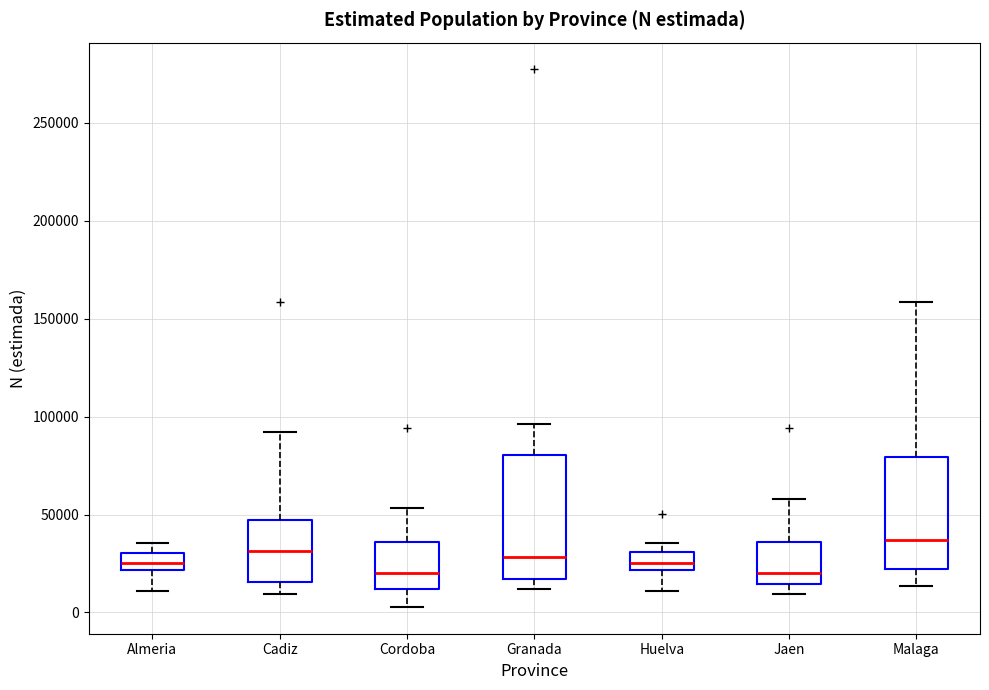

Reading left to right, read every box against the y-axis: the position of its median line, the range the box covers, and the ends of its whiskers. The values are not printed on the chart, so give them approximately, as read against the axis.

Almeria: median 25000, box 20000 to 30000, whiskers 10000 to 35000
Cadiz: median 30000, box 15000 to 45000, whiskers 10000 to 90000
Cordoba: median 20000, box 10000 to 35000, whiskers 5000 to 55000
Granada: median 30000, box 15000 to 80000, whiskers 10000 to 95000
Huelva: median 25000, box 20000 to 30000, whiskers 10000 to 35000
Jaen: median 20000, box 15000 to 35000, whiskers 10000 to 60000
Malaga: median 35000, box 20000 to 80000, whiskers 15000 to 160000